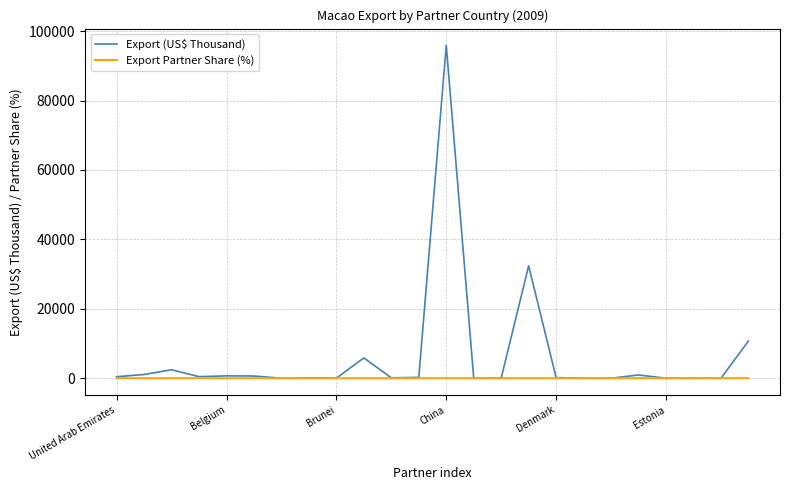

List the series in order of their overall mean, highest first.

Export (US$ Thousand), Export Partner Share (%)